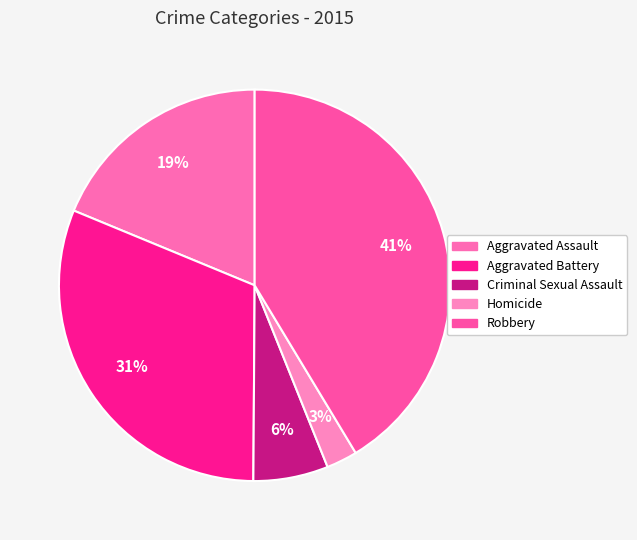

Is Criminal Sexual Assault the majority of the pie?

No